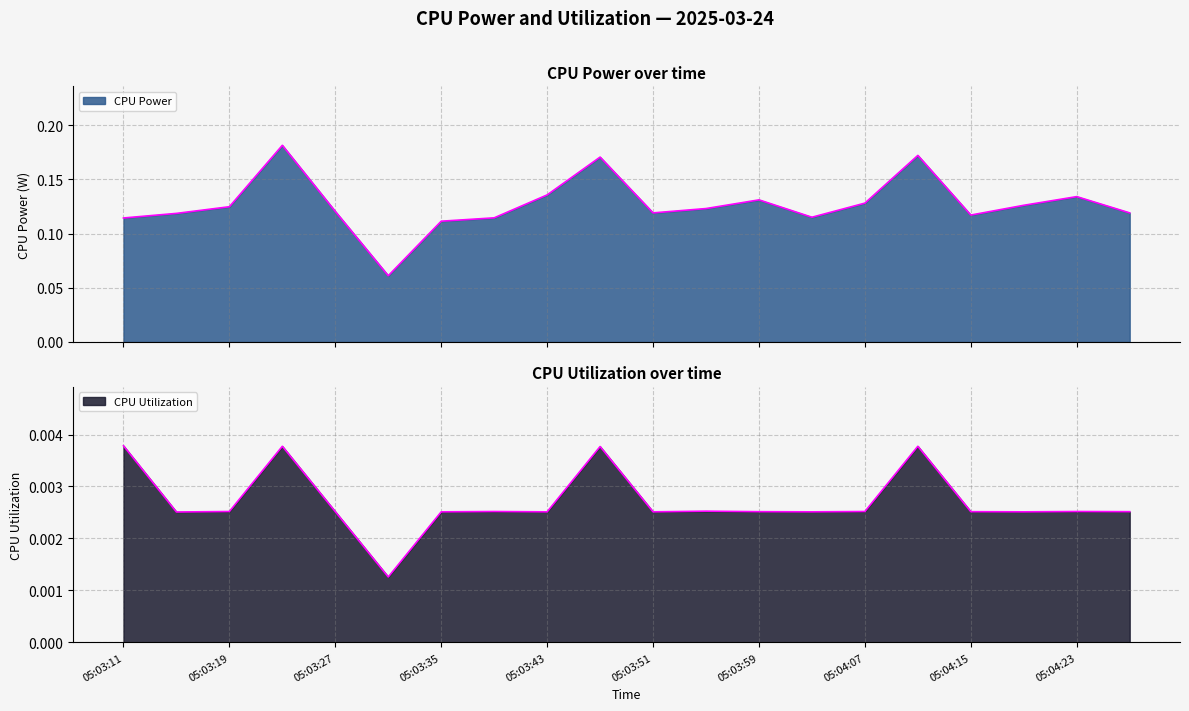

Which category has the highest value in the CPU Power series?

05:03:23